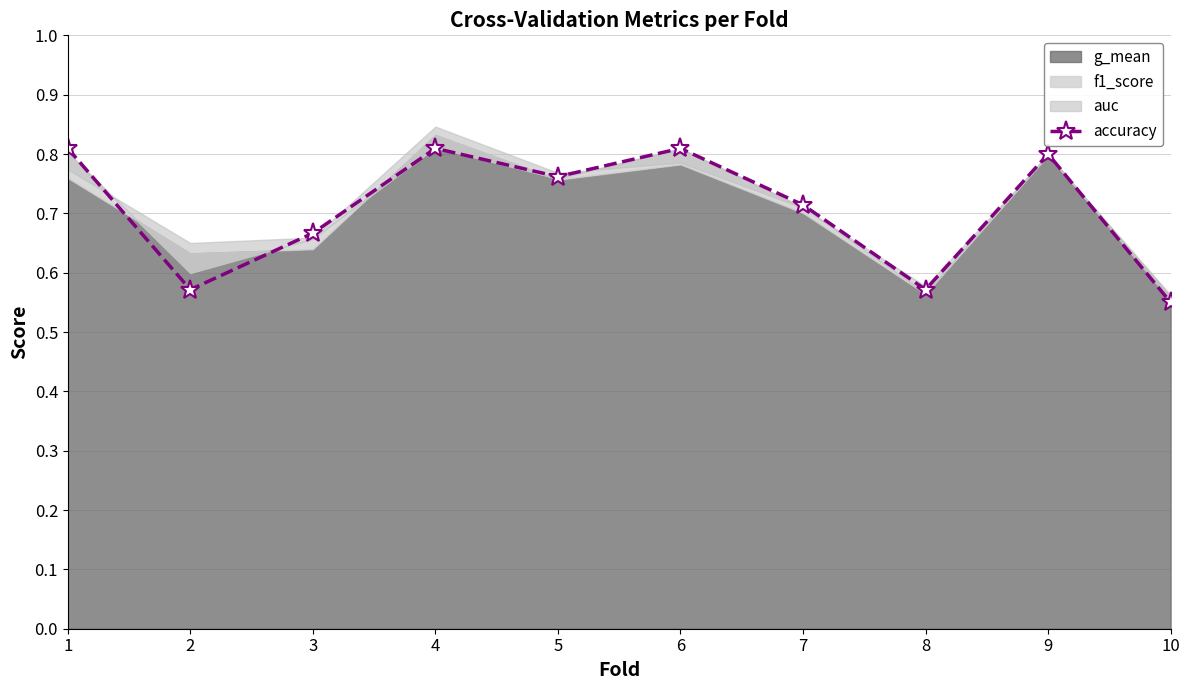

At which label is accuracy closest to 0?

10